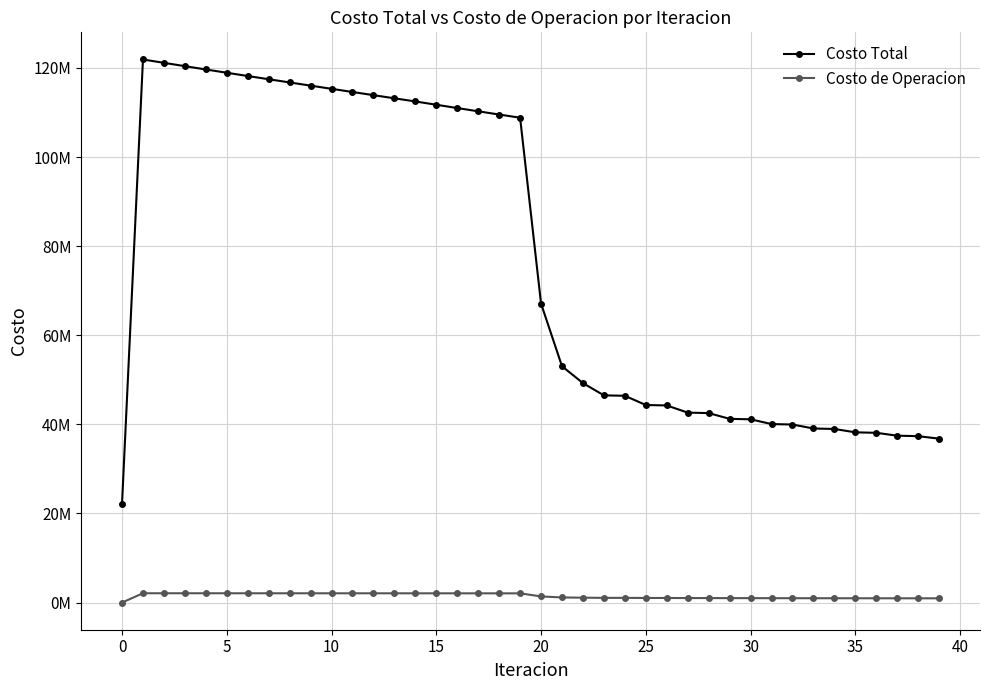

Is this an area chart (filled region under the line)?

No